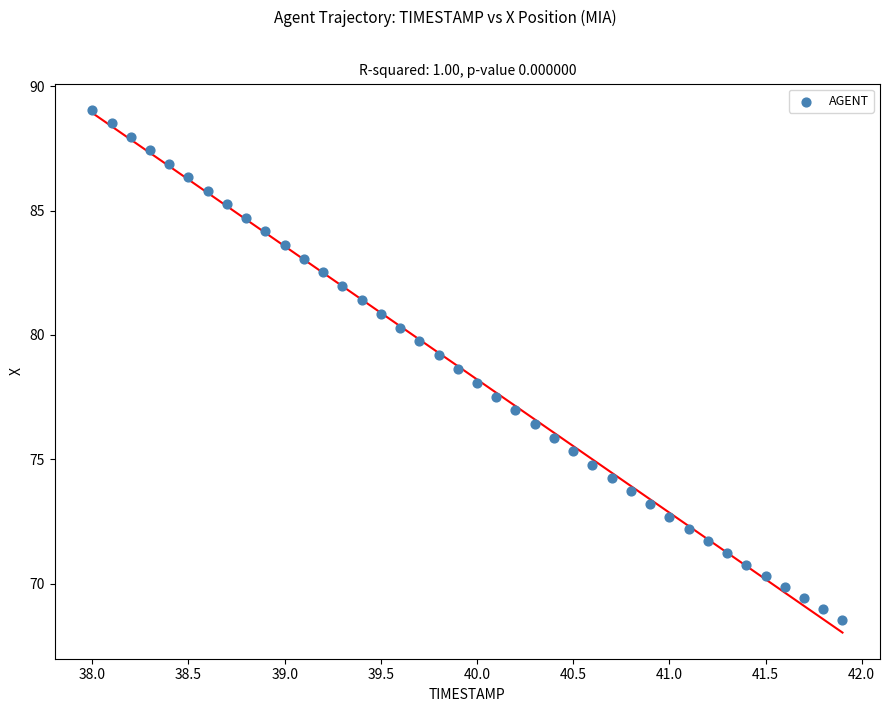

What is the range of X values (max minus min)?

3.9